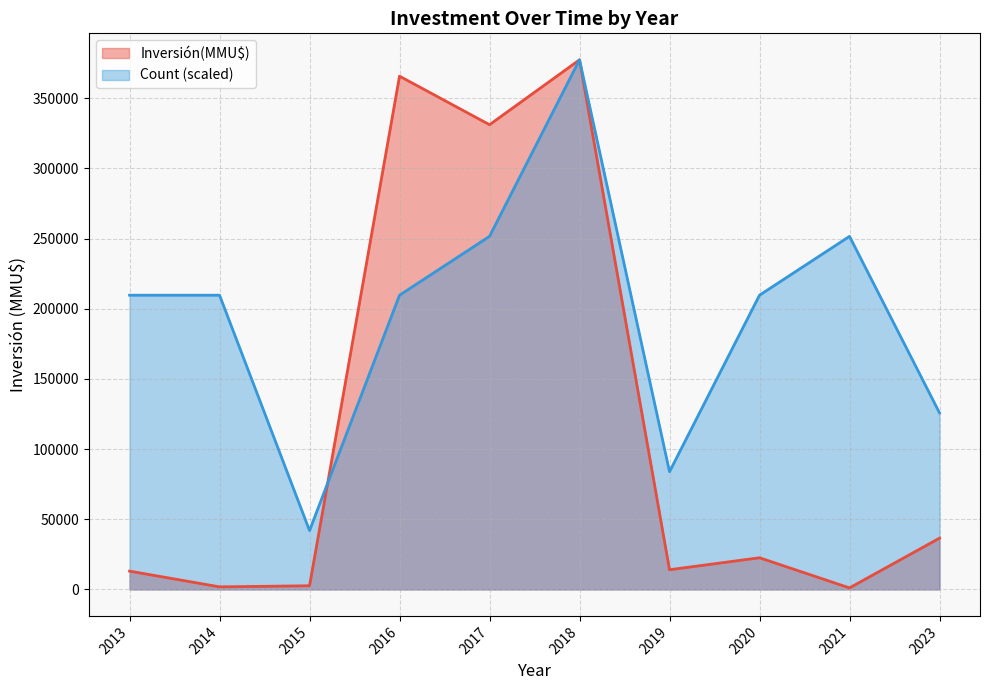

Count the number of data series in this chart.

2